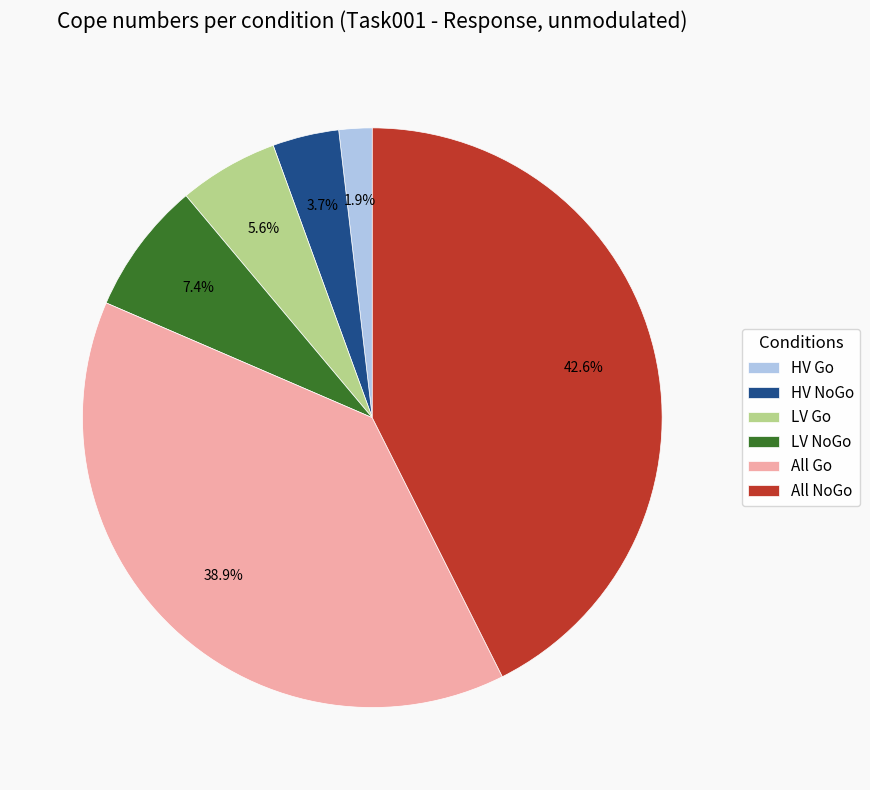

Rank the categories by value from lowest to highest.

HV Go, HV NoGo, LV Go, LV NoGo, All Go, All NoGo